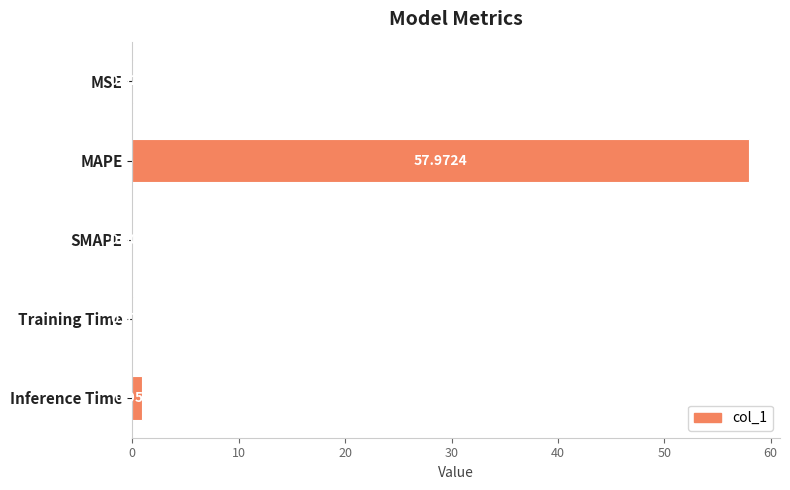

What is the sum of all values?

59.0